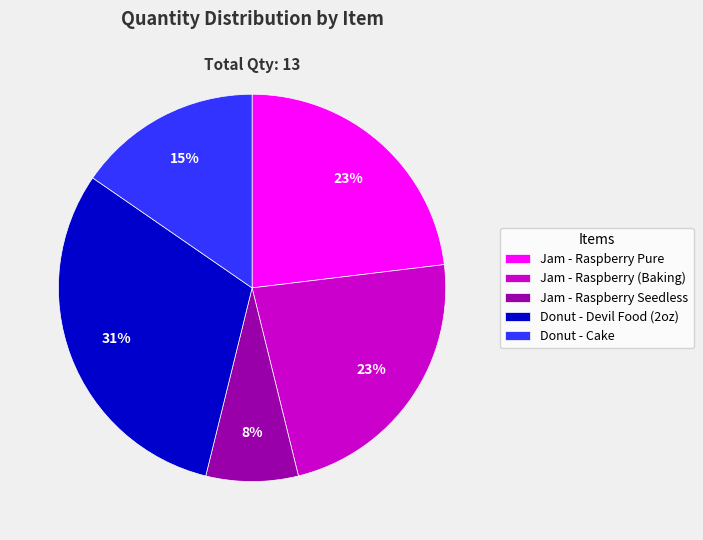

The Jam - Raspberry Pure slice represents 23% of the pie. True or false?

True